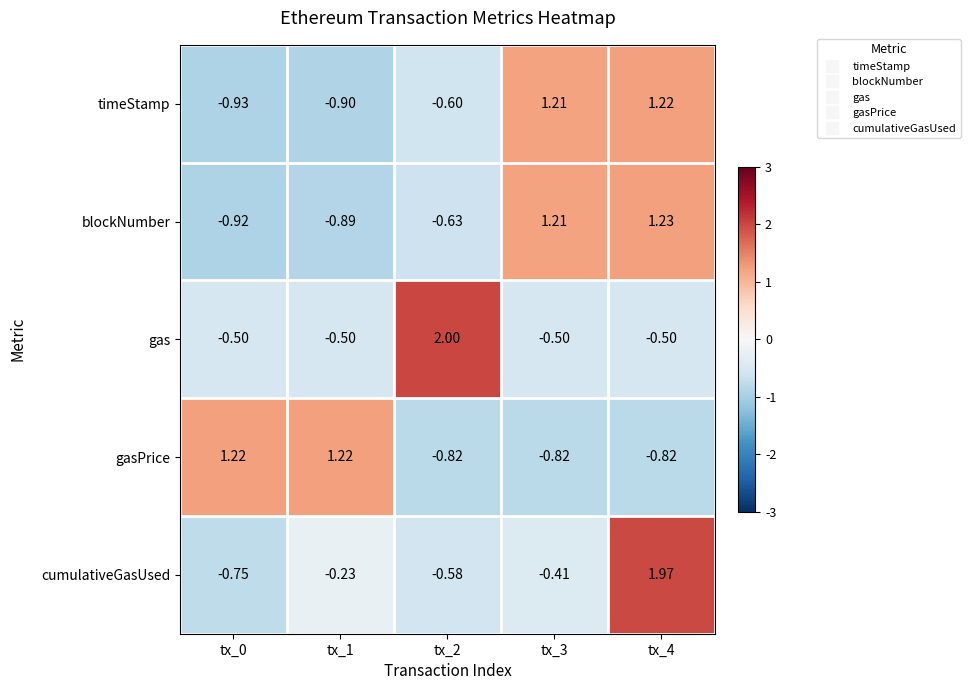

Which series changed the most between tx_3 and tx_4?

cumulativeGasUsed